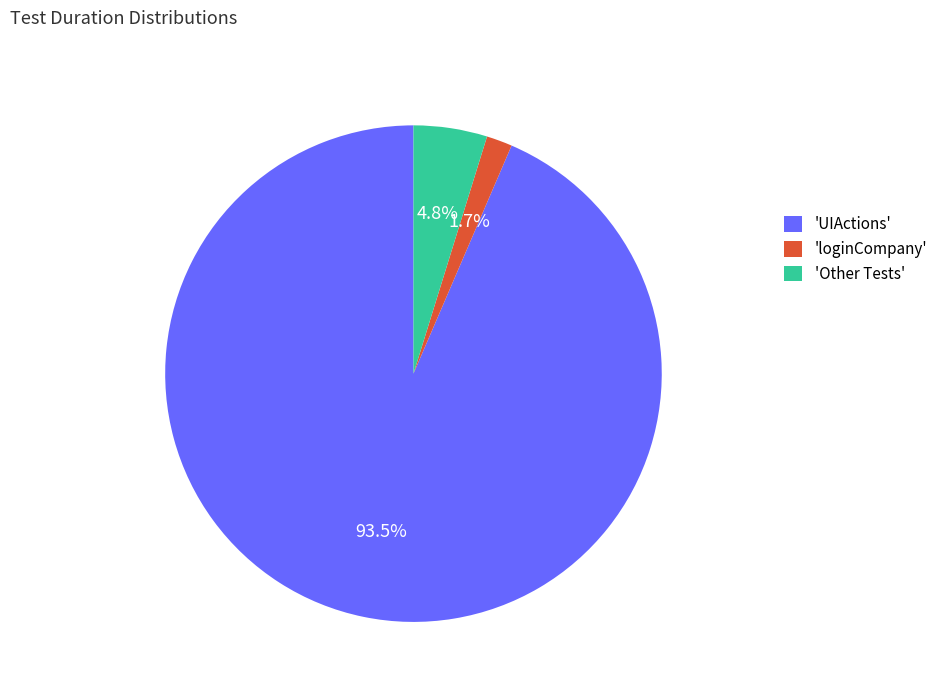

How many segments does this pie chart have?

3